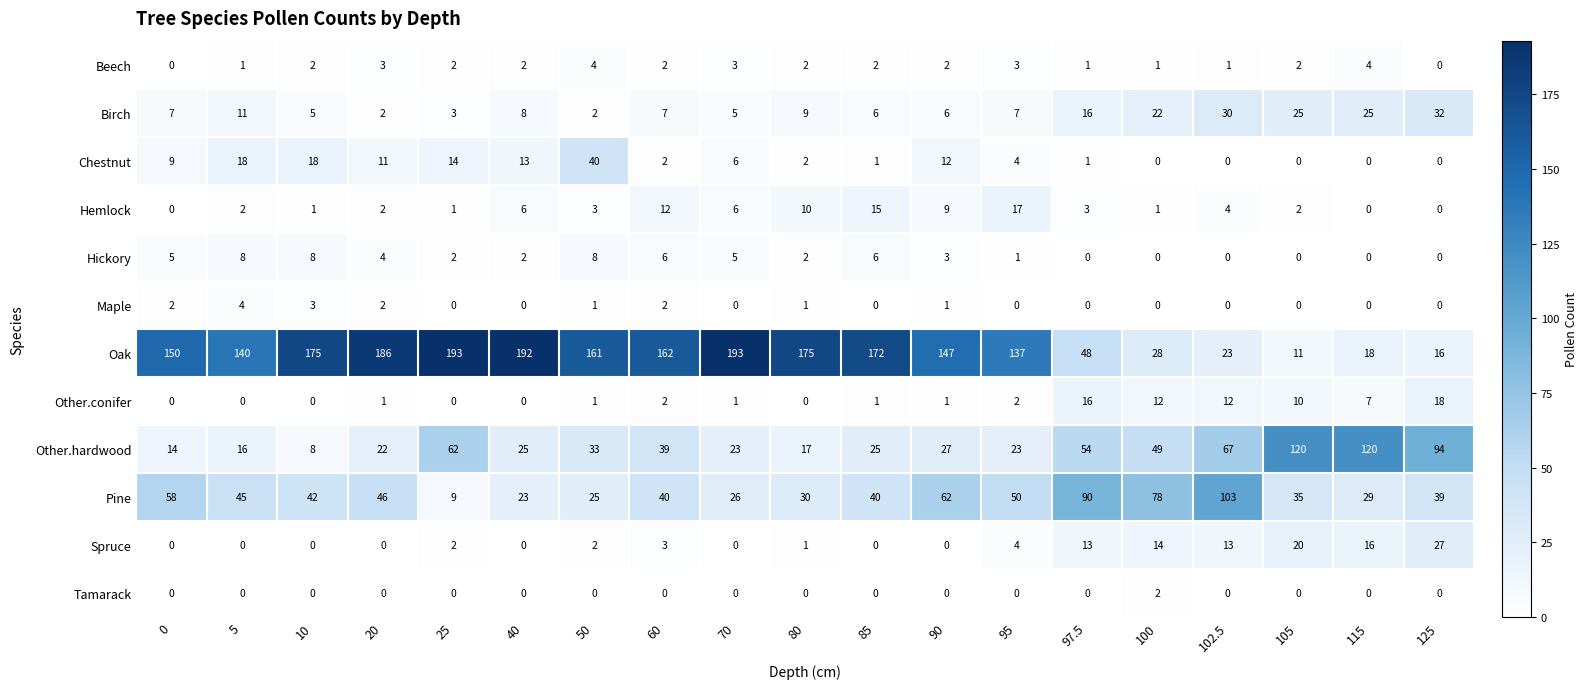

What is the difference between the maximum and minimum values in the Other.hardwood series?

112